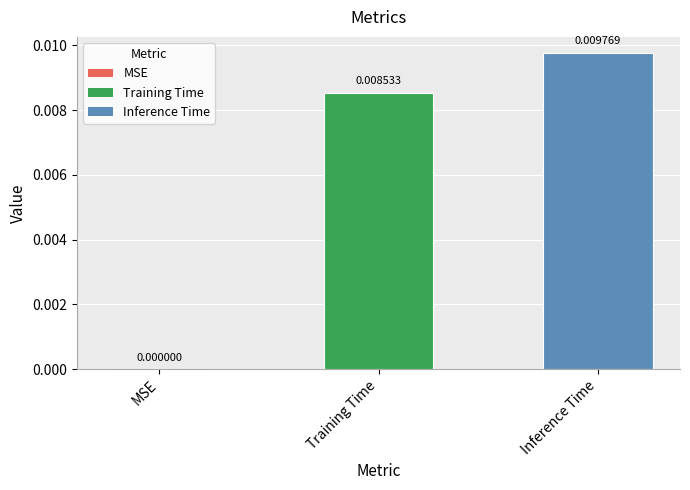

At which category does the chart reach its peak across all series?

Inference Time